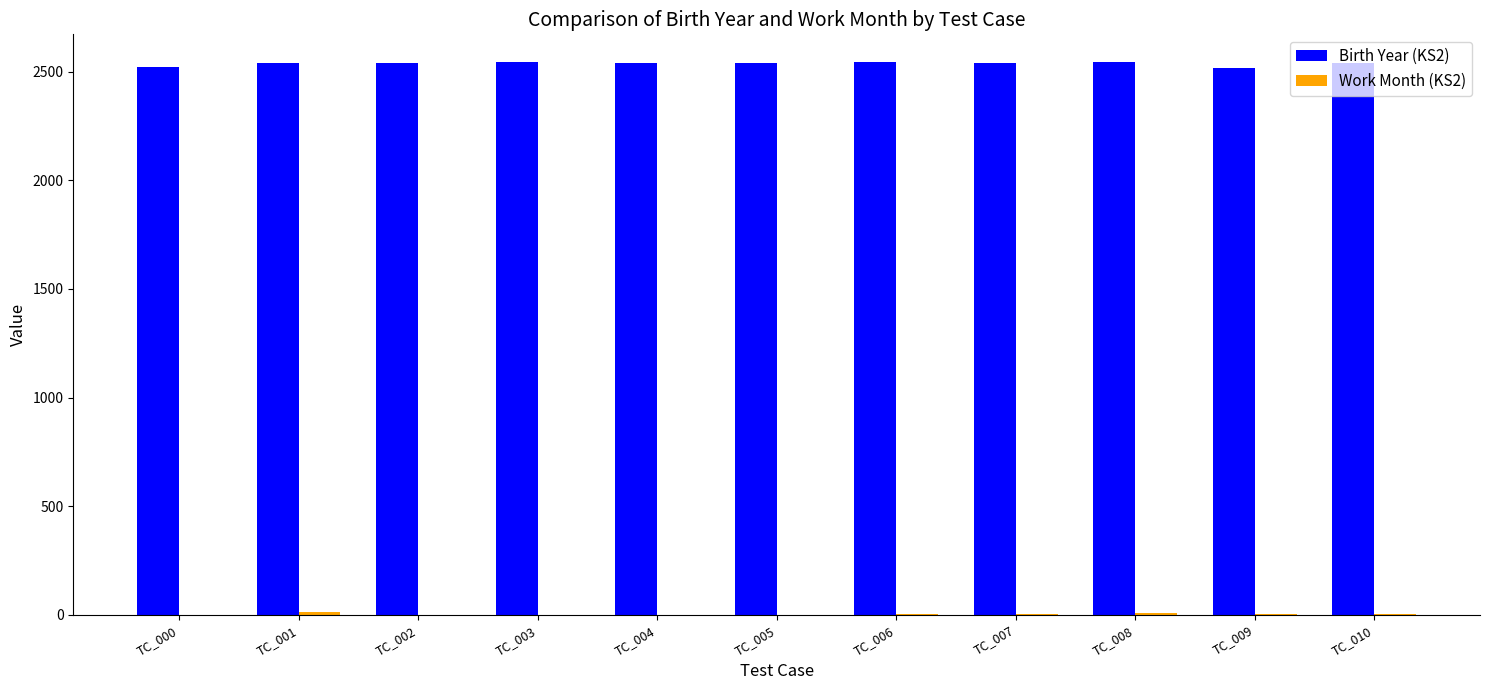

The Birth Year (KS2) series shows 1630 at TC_000. True or false?

False